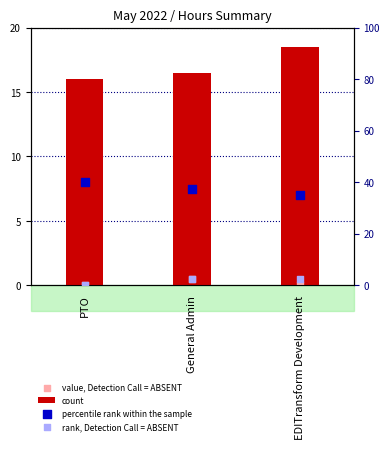

Is the value of value, Detection Call = ABSENT at PTO greater than the value of rank, Detection Call = ABSENT at EDITransform Development?

No